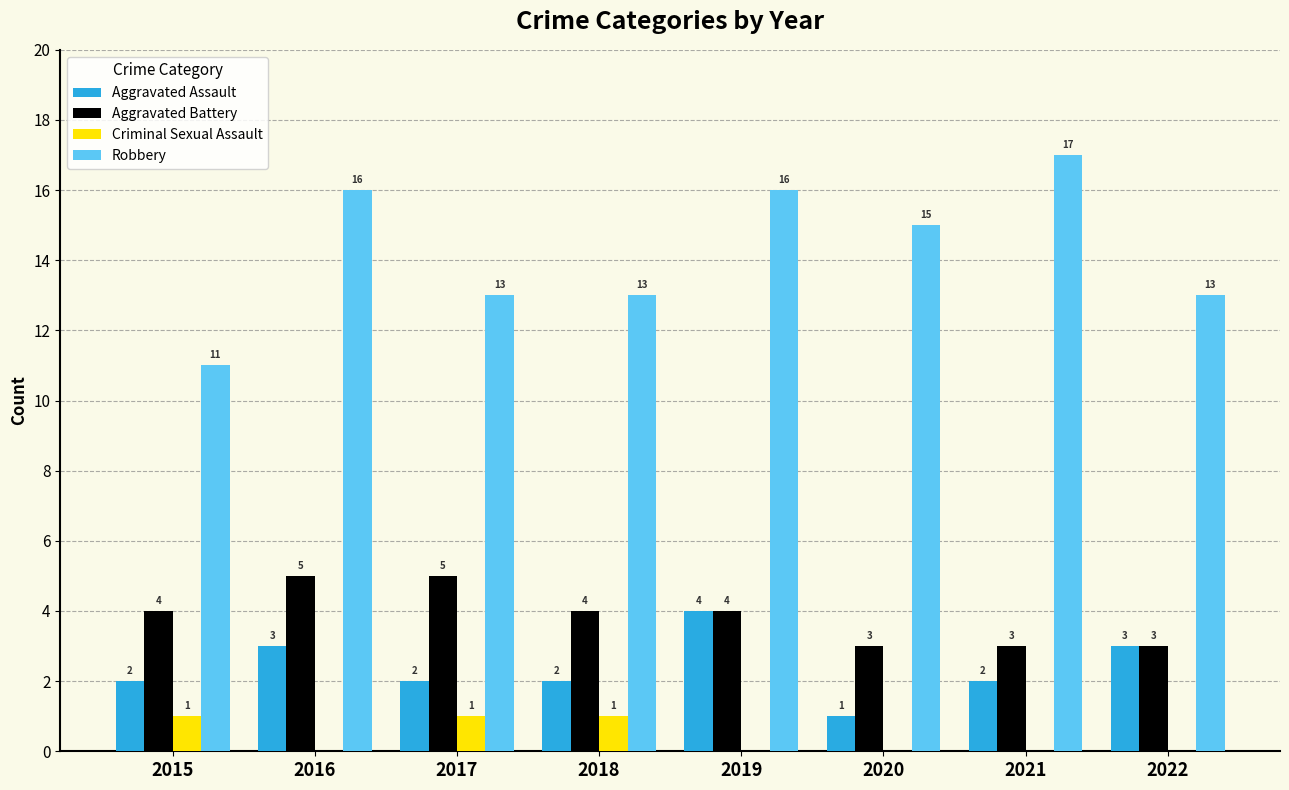

How many groups of bars are there?

8